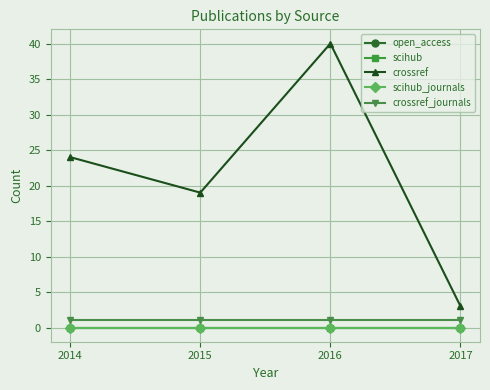

Reading left to right, extract all data points from this chart.

open_access: 2014=0	2015=0	2016=0	2017=0
scihub: 2014=0	2015=0	2016=0	2017=0
crossref: 2014=24	2015=19	2016=40	2017=3
scihub_journals: 2014=0	2015=0	2016=0	2017=0
crossref_journals: 2014=1	2015=1	2016=1	2017=1